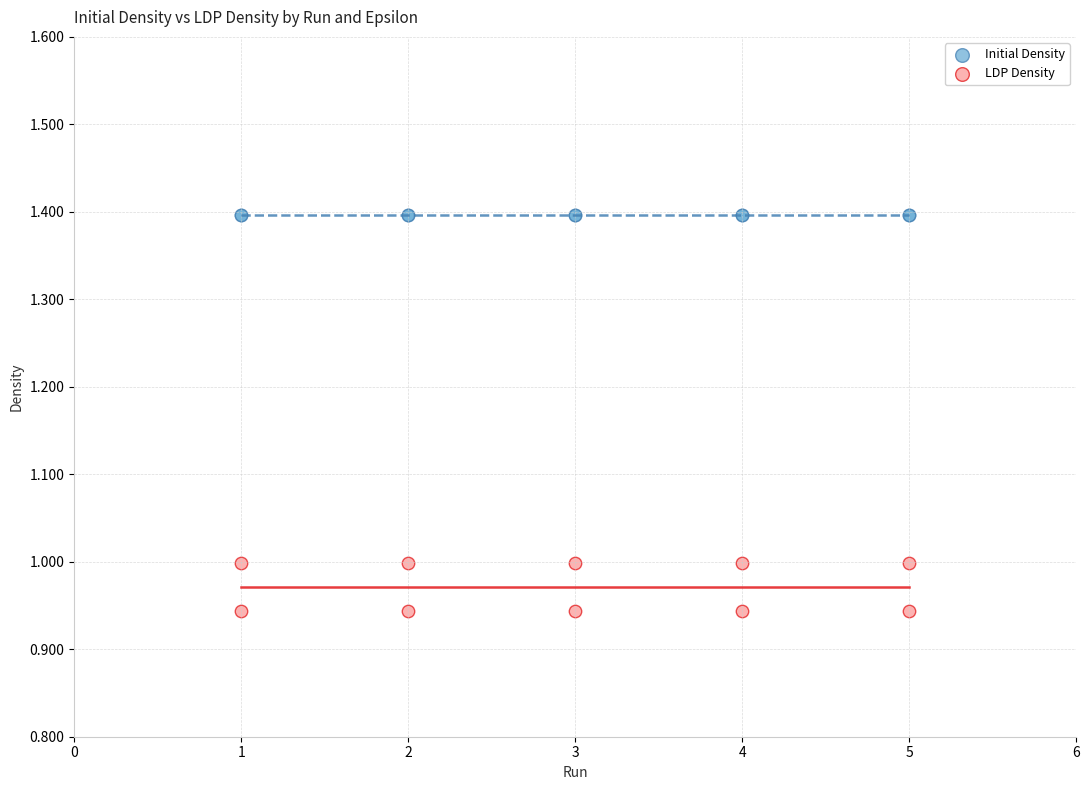

Which series reaches the minimum Y coordinate?

LDP Density